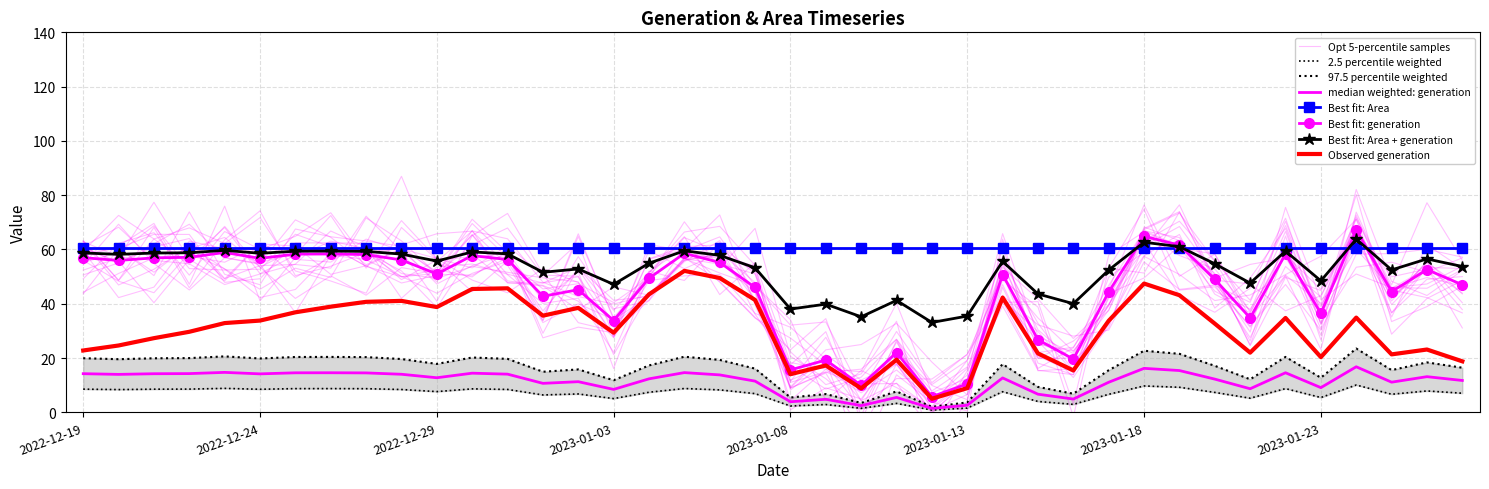

Count the number of categories in the chart.

40